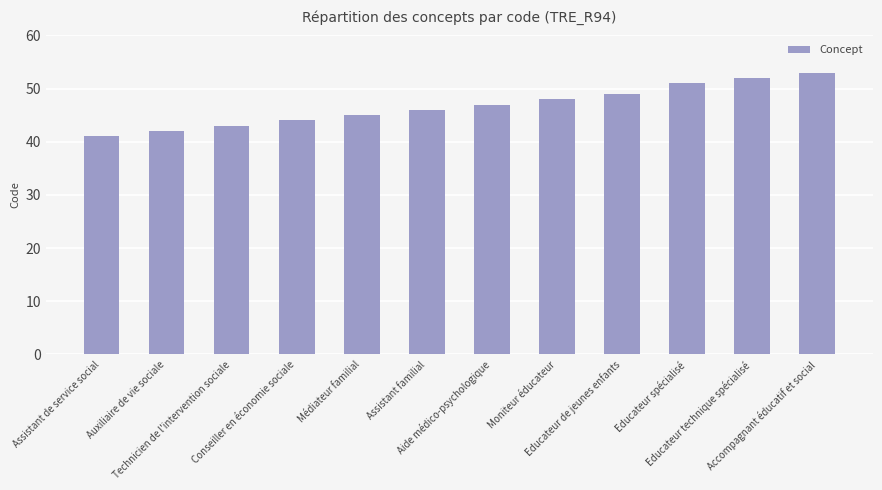

Is it true that the value at Educateur technique spécialisé is 52?

True